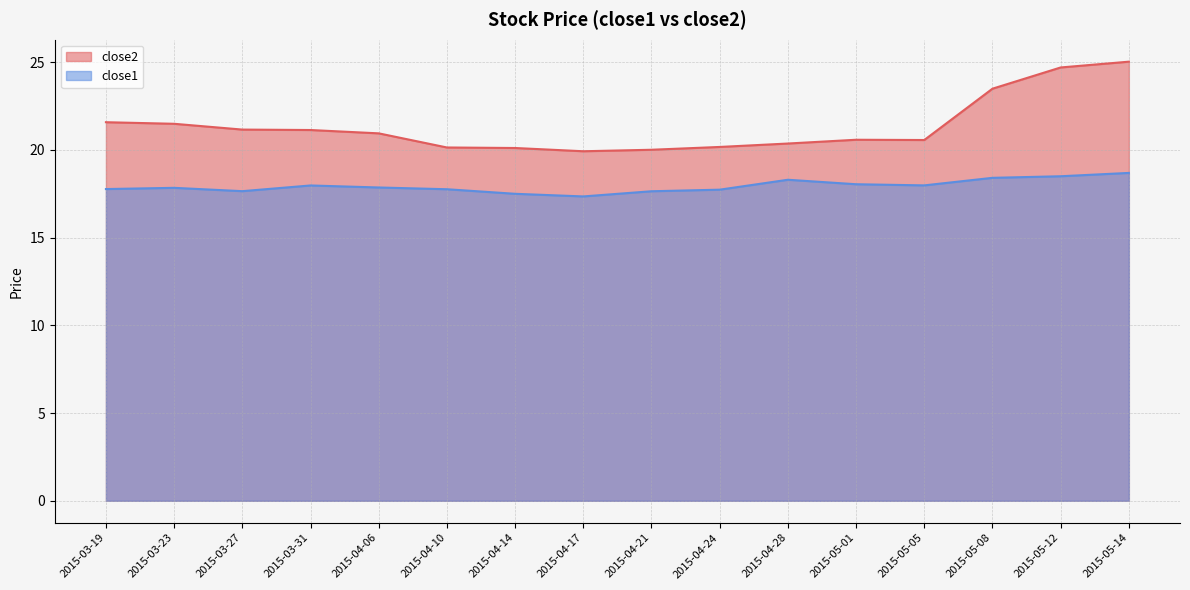

Which category has the highest value in the close2 series?

2015-05-14